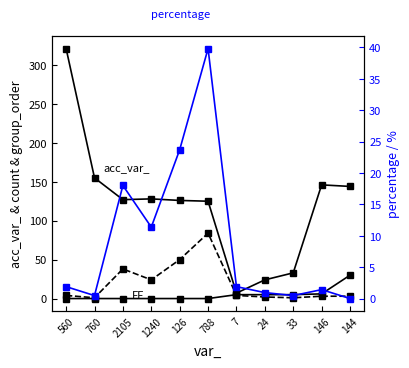

Is the value of group_order at 760 greater than the value of percentage at 760?

No